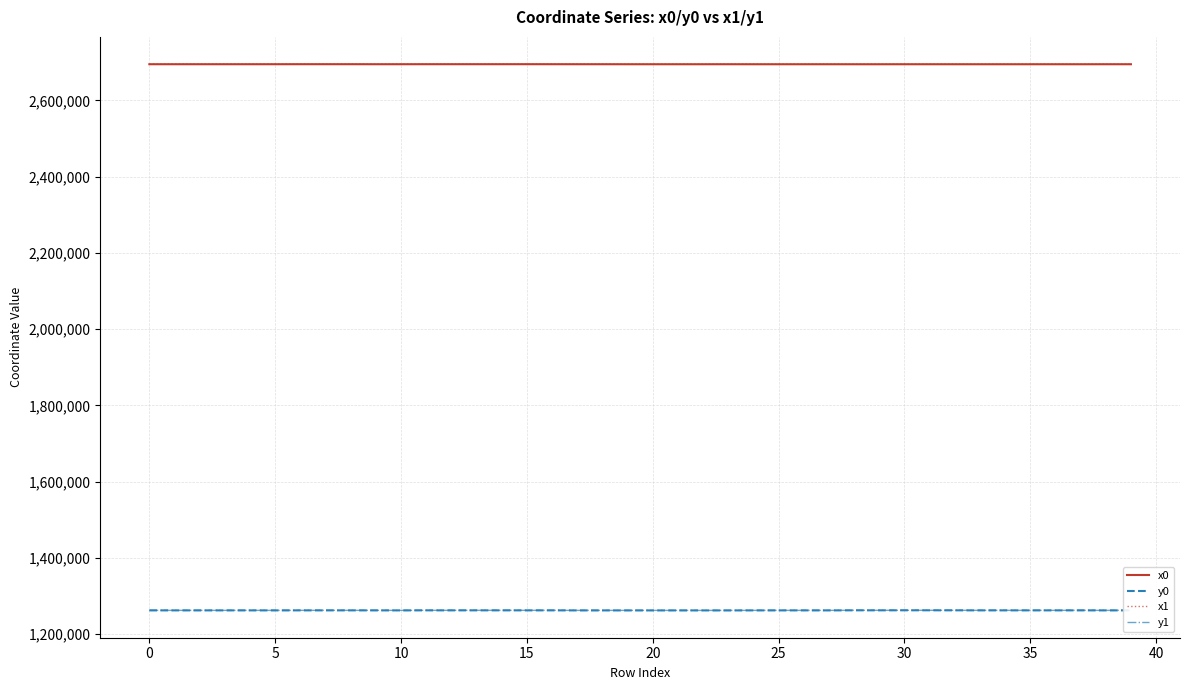

What is the lowest value of the x1 series?

2694811.1